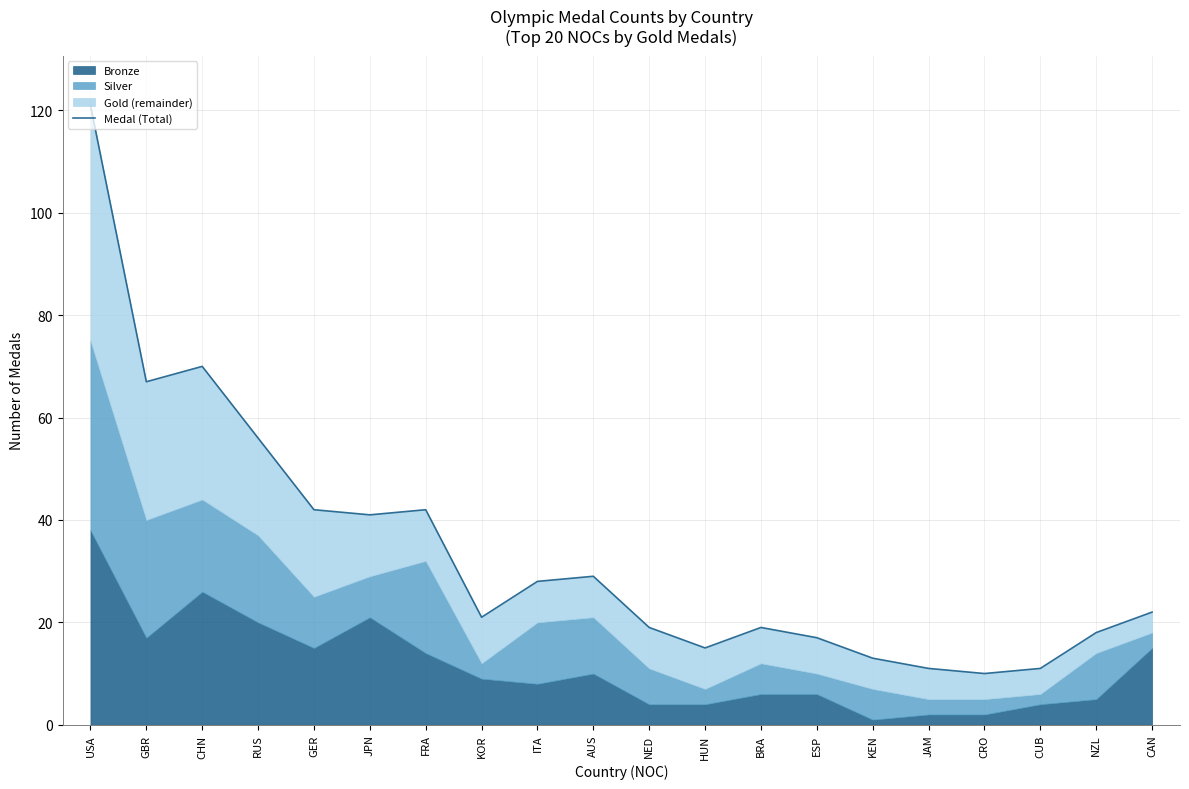

What is the label of the 8th point from the left?

KOR